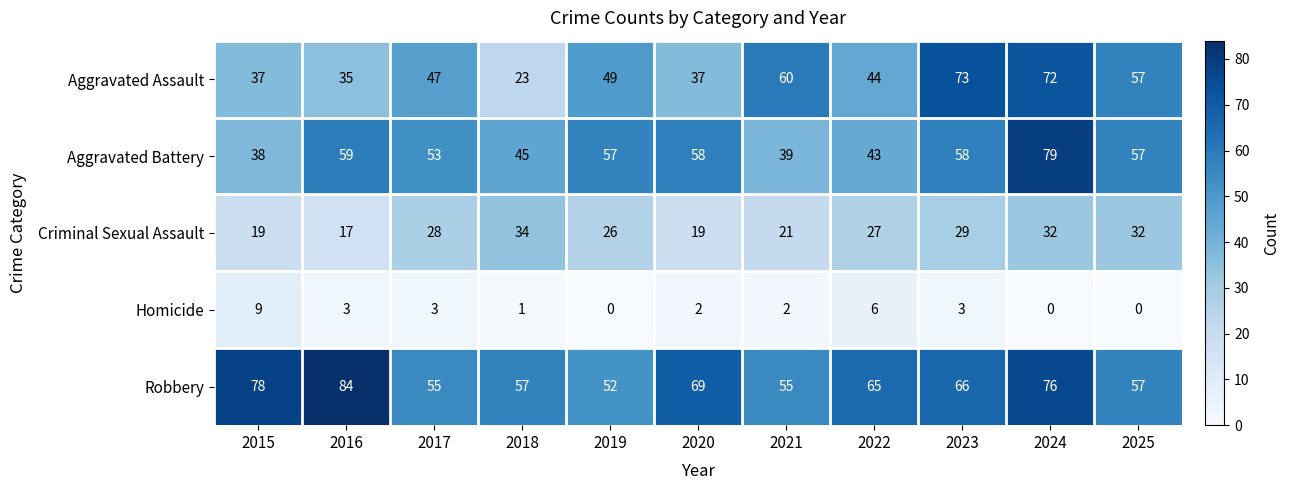

What is the difference between the second highest and second lowest values in the Homicide series?

6